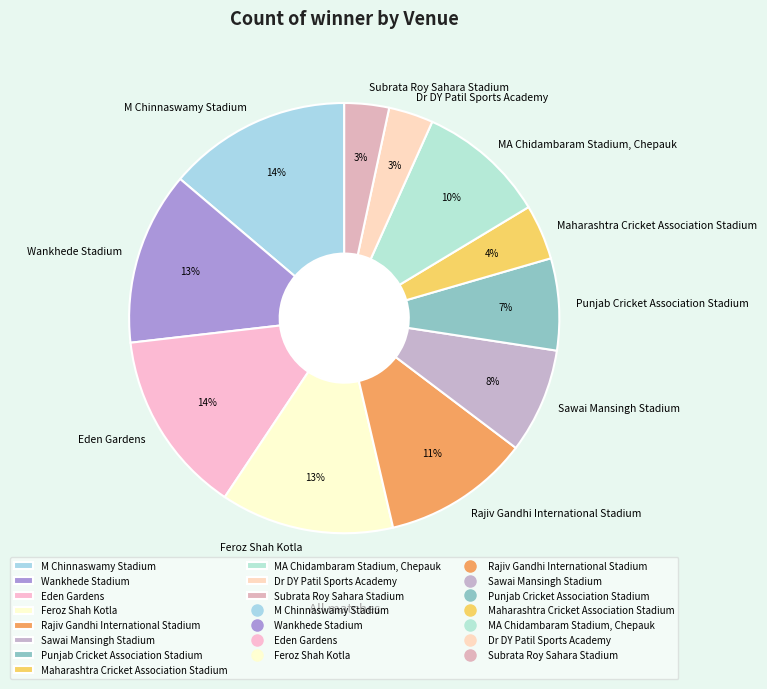

Is the sum of Sawai Mansingh Stadium and Dr DY Patil Sports Academy greater than half?

No